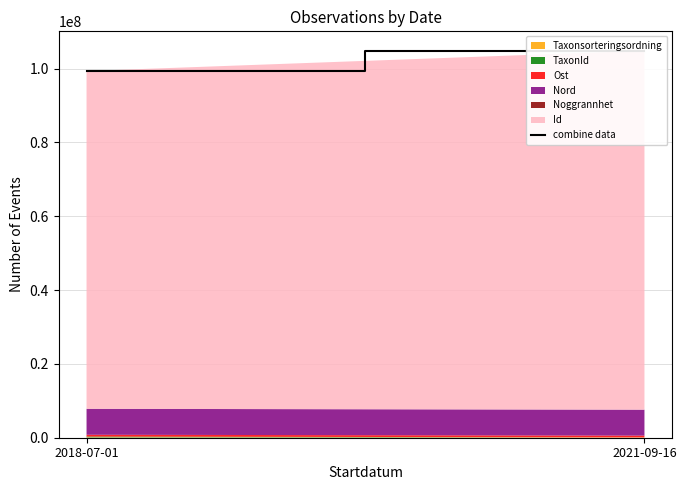

Reading left to right, transcribe all the data shown in this chart.

2018-07-01=99315933	2021-09-16=104826470